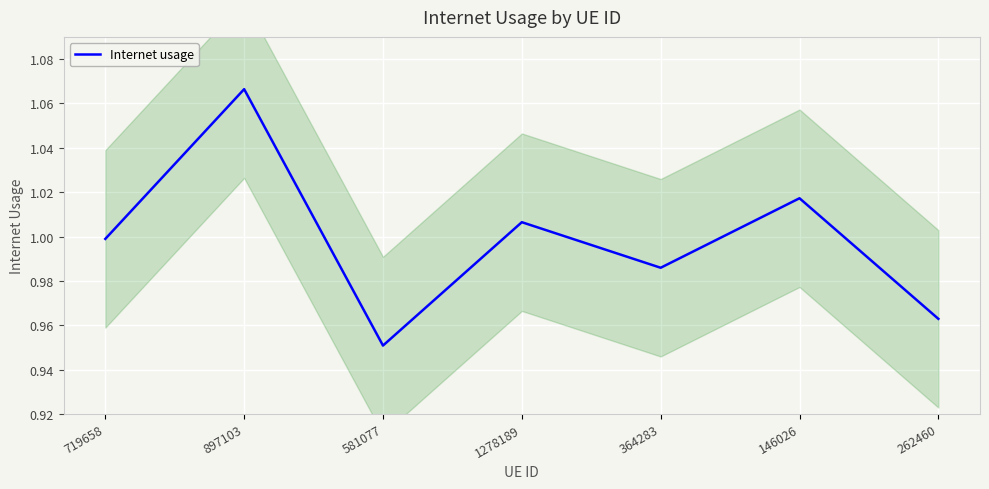

True or false: the data shows 1.0 at 262460.

True